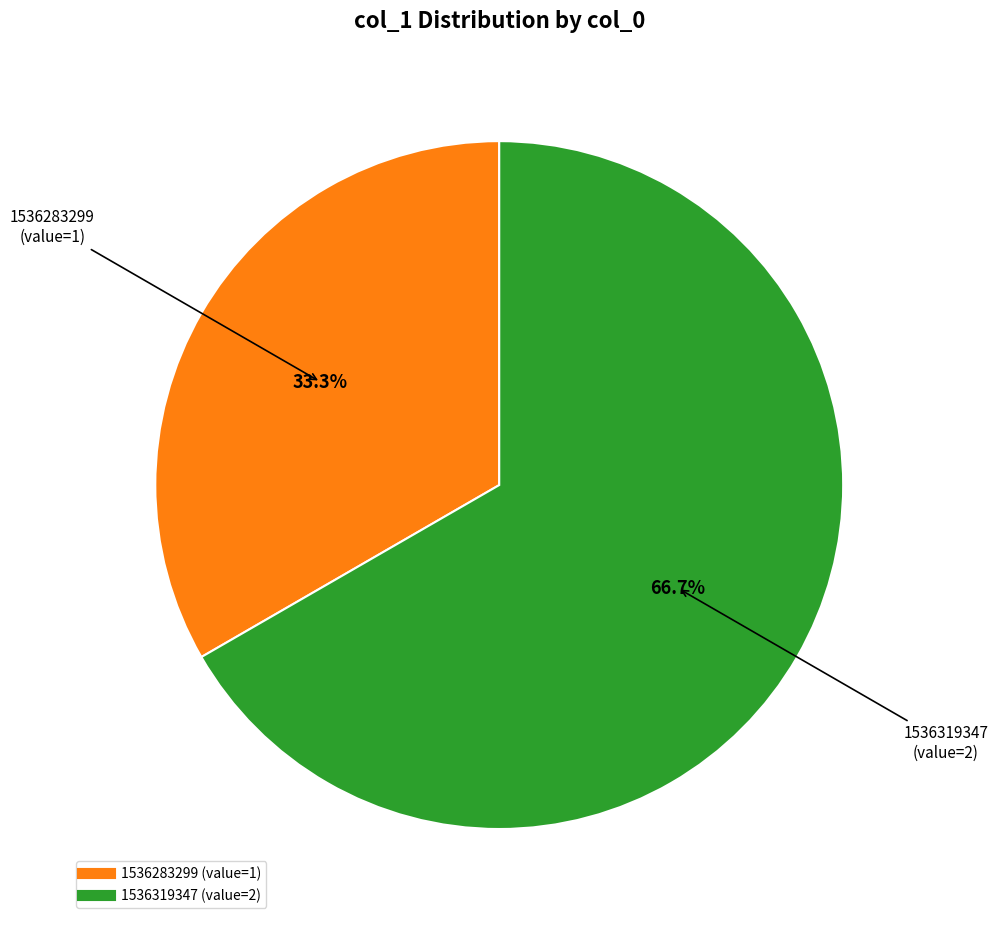

Is there any slice that represents more than half of the pie?

Yes